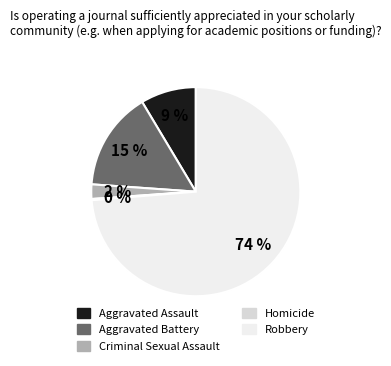

Does any single category account for the majority?

Yes